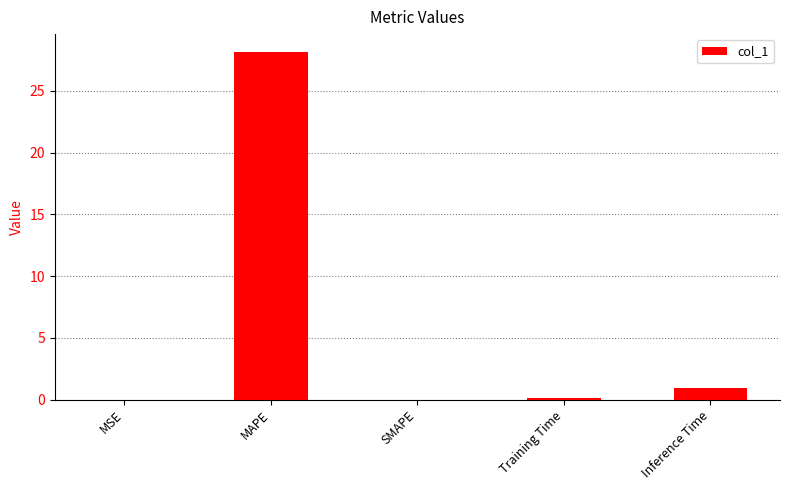

What is the sum of all values?

29.3